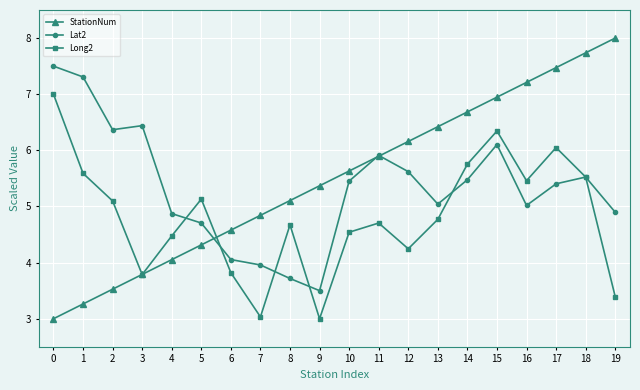

What is the total value across all series at 5?

14.2